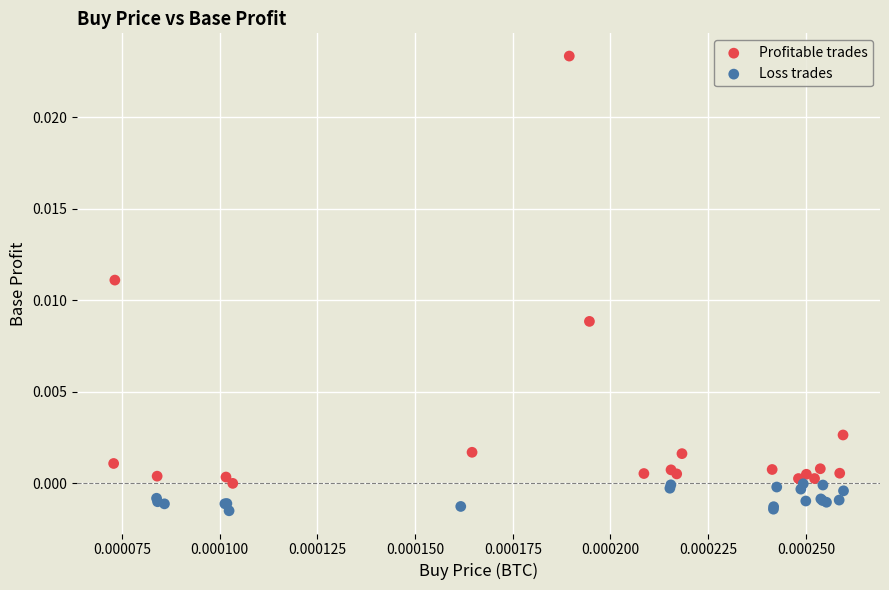

Which series contains the lowest Y value?

Loss trades